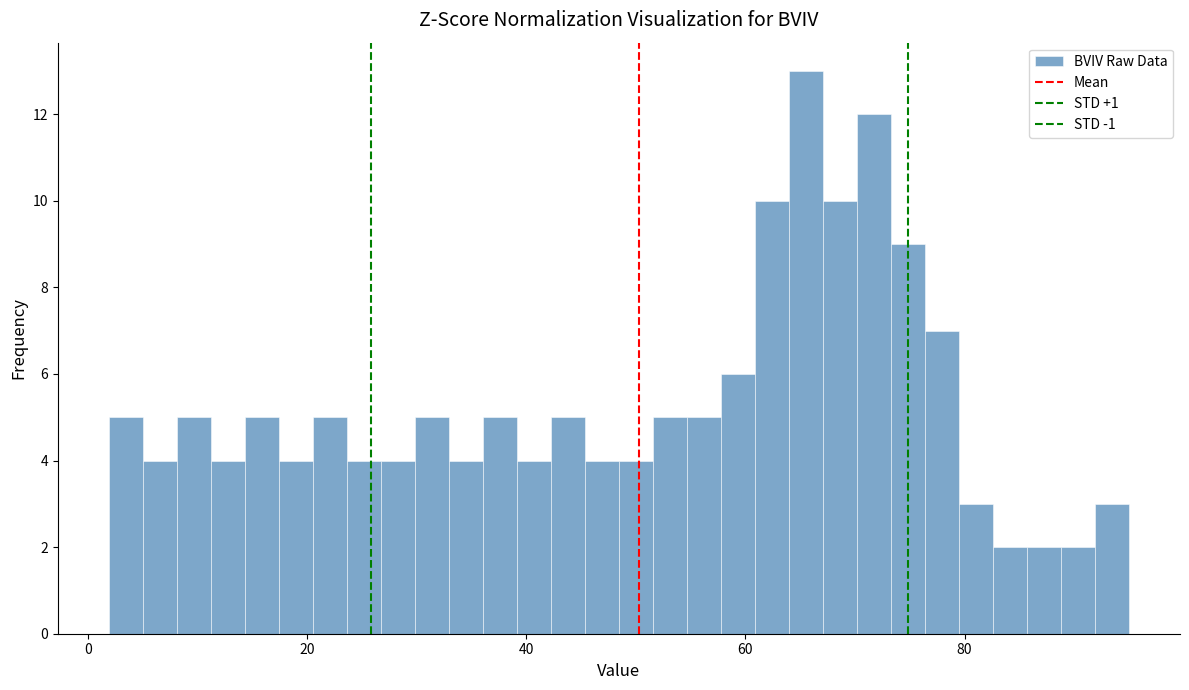

Read against the x-axis, roughly where is the centre of the tallest bar?

66